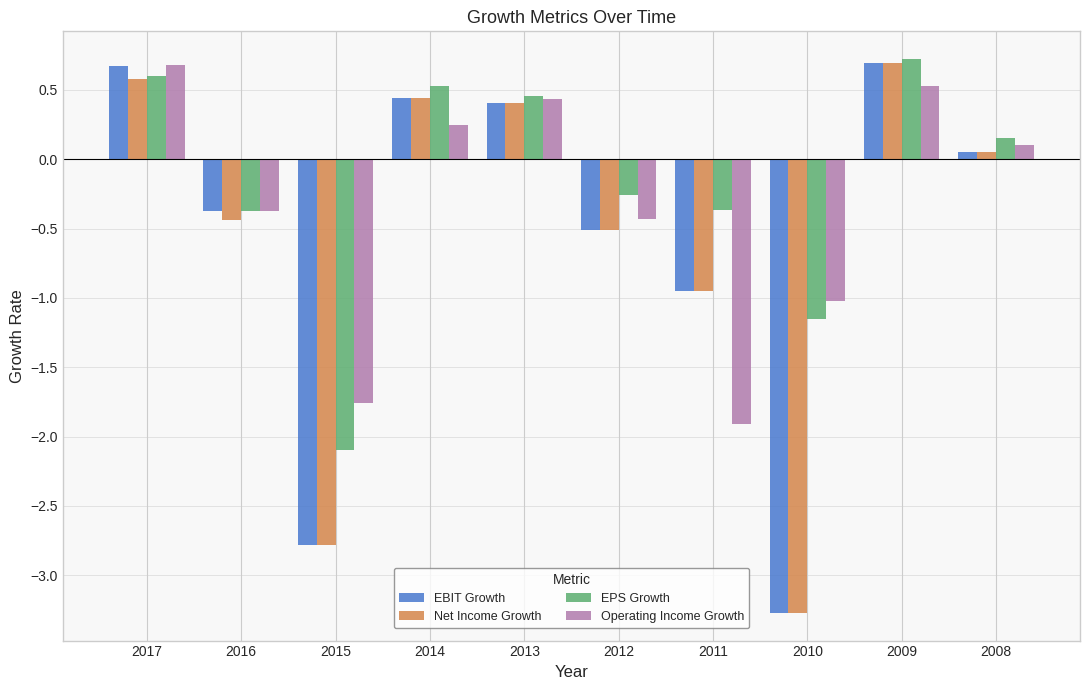

What is the sum of all Net Income Growth values?

-5.8